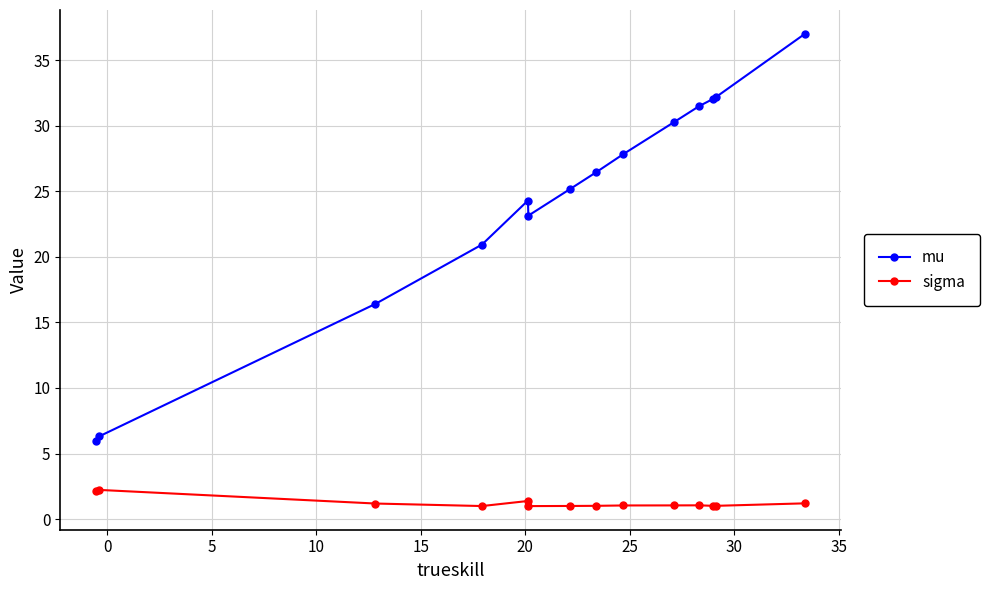

What is the value of the sigma point at the 8th from the left?

1.0